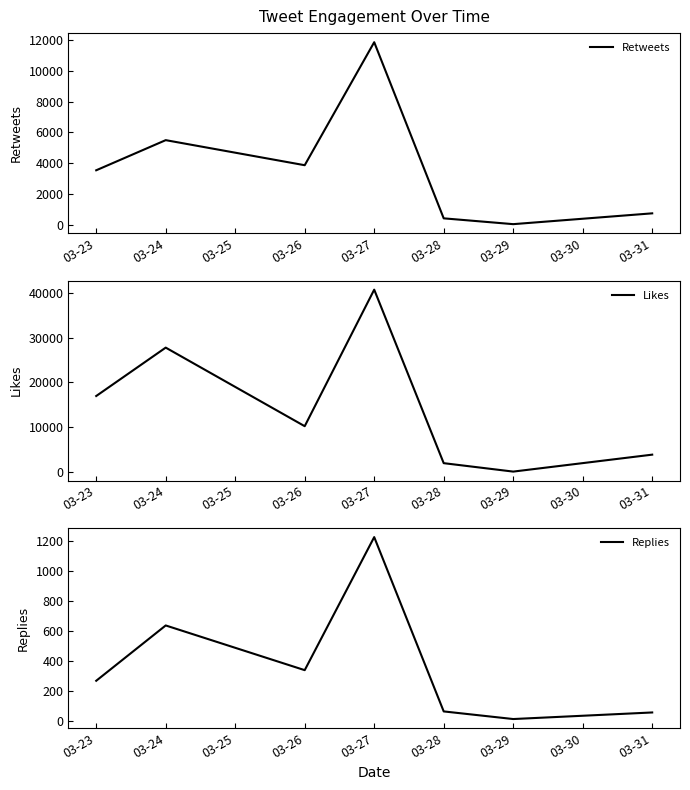

How many lines are shown in the chart?

3